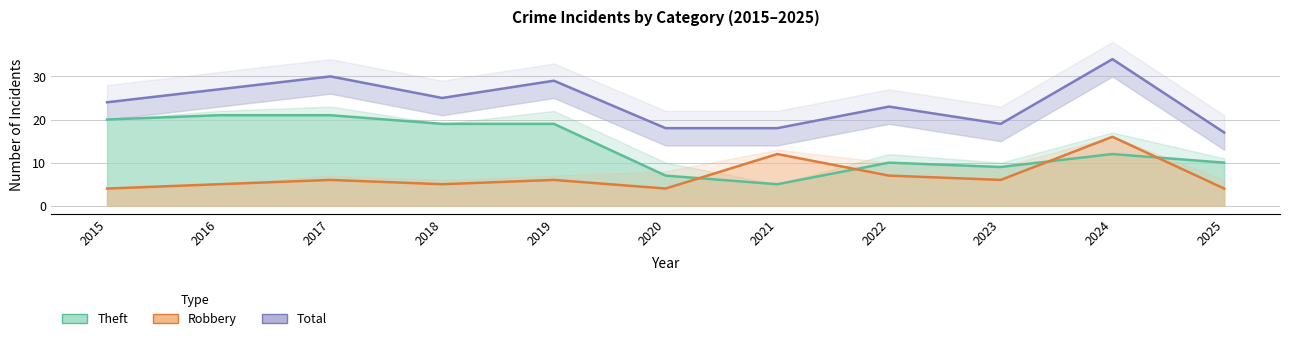

At 2017, list the series in order from largest to smallest.

Total, Theft, Robbery